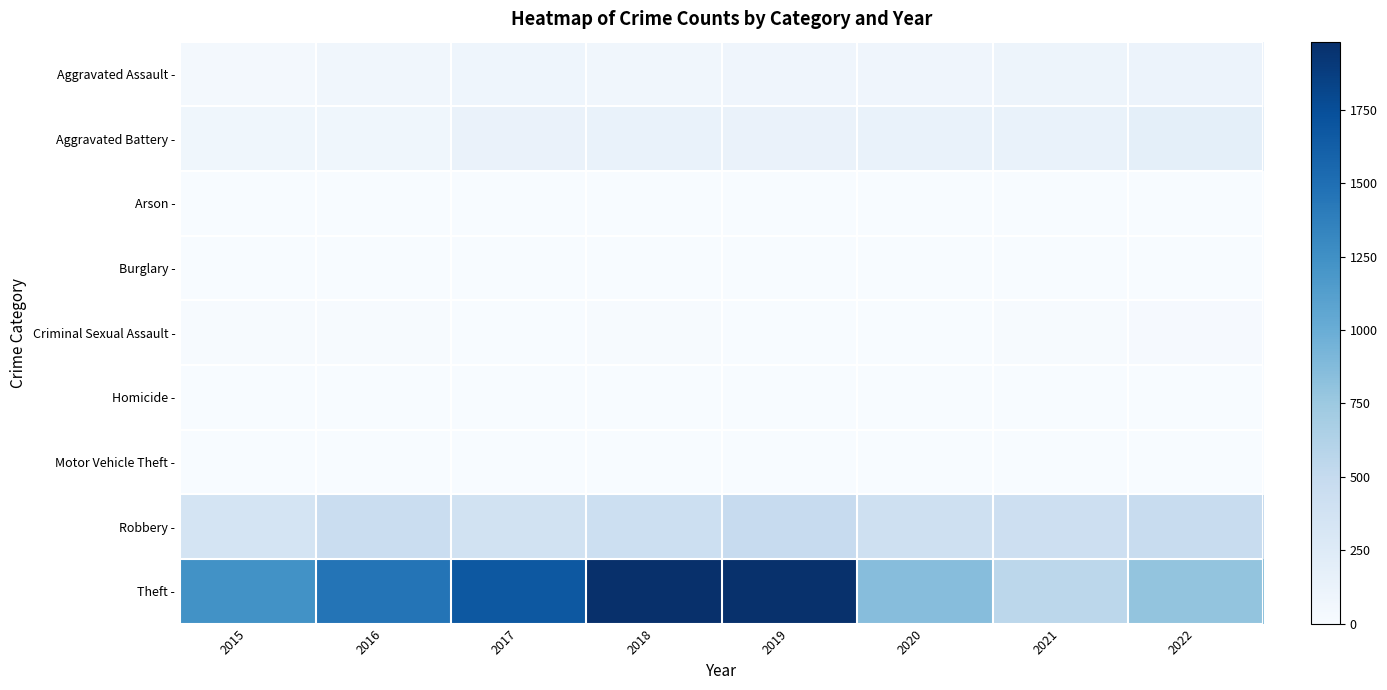

Between 2019 and 2018, which is larger?

2019